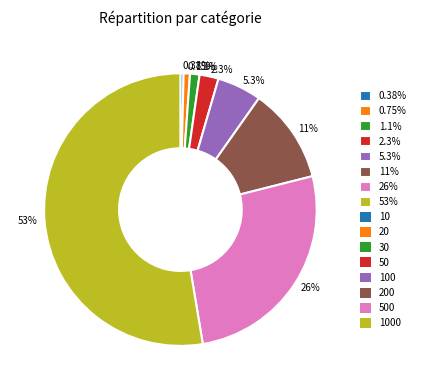

Is there a majority slice in this chart?

Yes